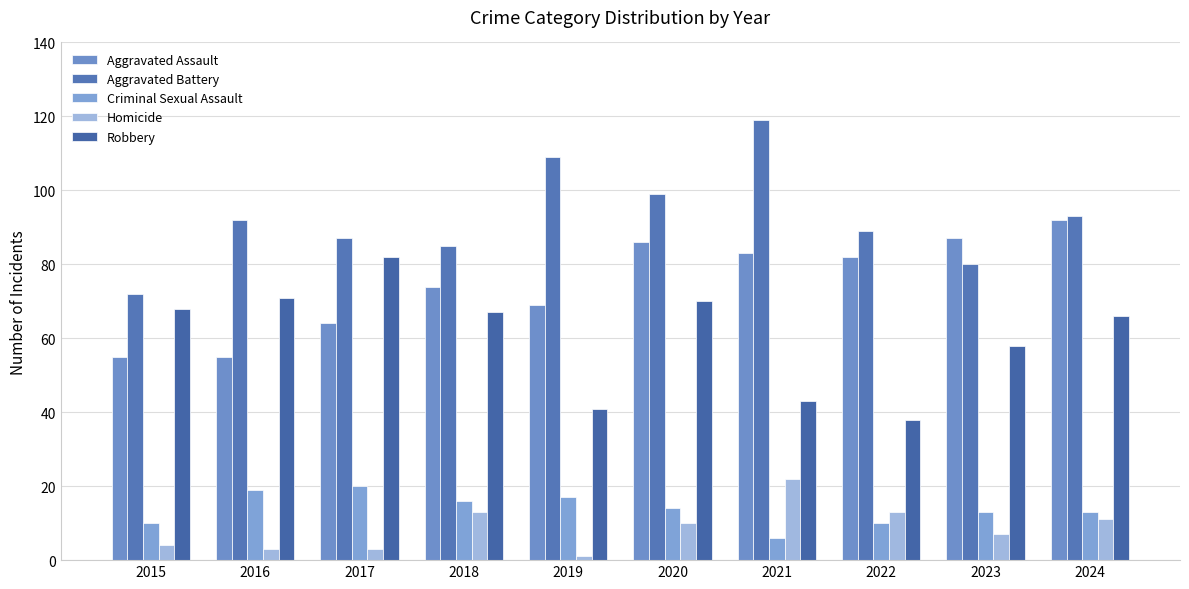

What are all the series names shown in the legend?

Aggravated Assault, Aggravated Battery, Criminal Sexual Assault, Homicide, Robbery